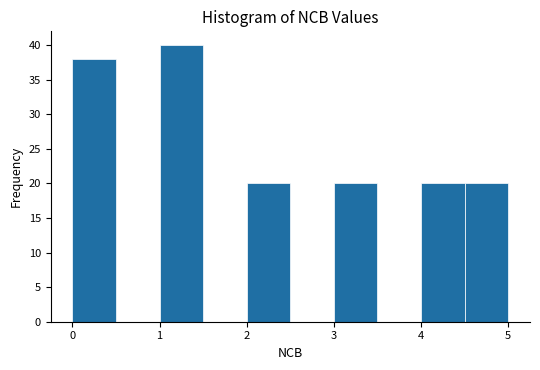

Reading left to right, transcribe this chart: for each bar, give the range it covers on the x-axis and its height. The values are not printed on the chart, so give them approximately, as read against the axis.

0.0 to 0.5: 38
0.5 to 1.0: 0
1.0 to 1.5: 40
1.5 to 2.0: 0
2.0 to 2.5: 20
2.5 to 3.0: 0
3.0 to 3.5: 20
3.5 to 4.0: 0
4.0 to 4.5: 20
4.5 to 5.0: 20